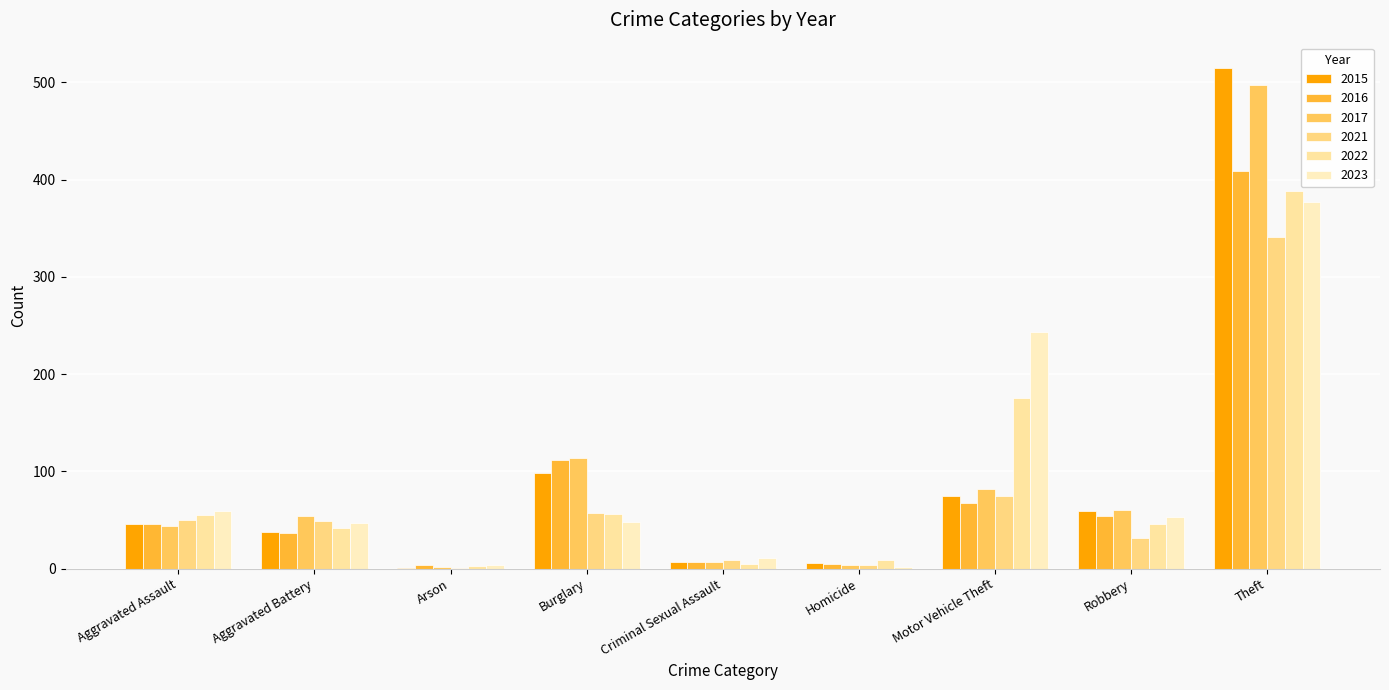

What is the sum of the 2015 values at Criminal Sexual Assault and Homicide?

13